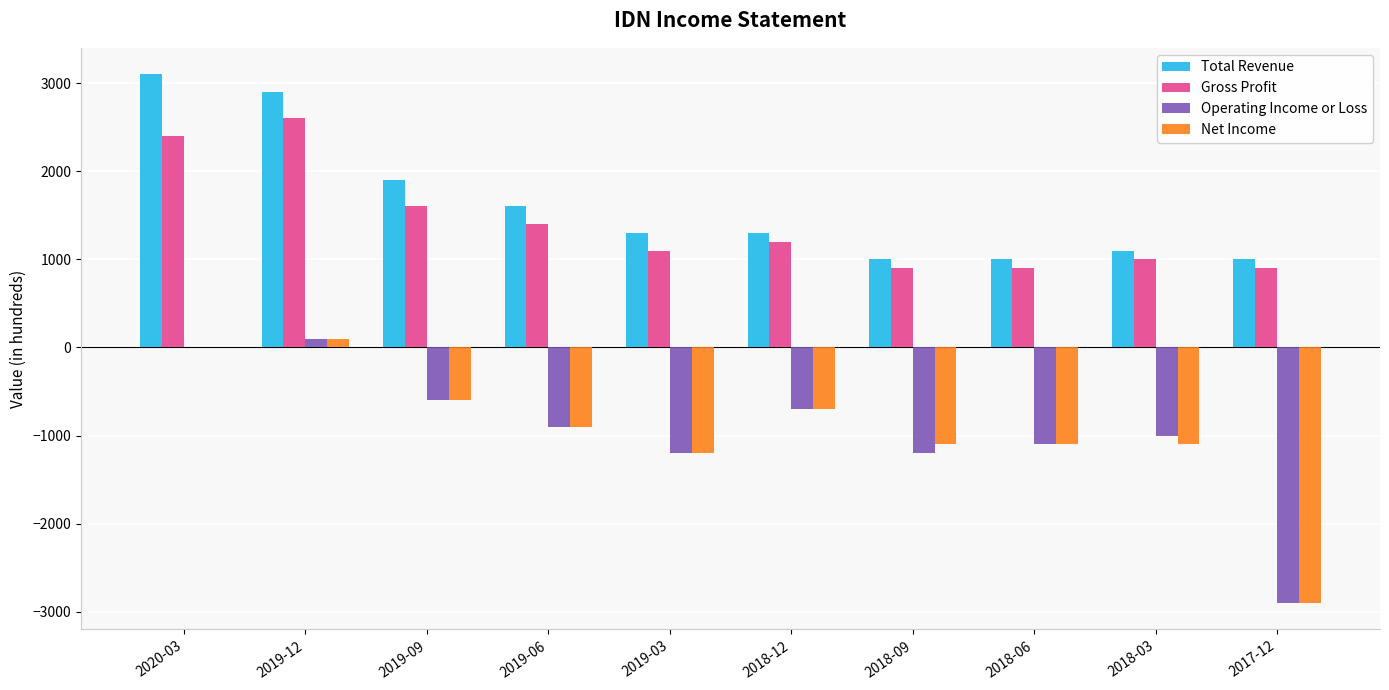

Which series changed the most between 2018-12 and 2018-03?

Net Income